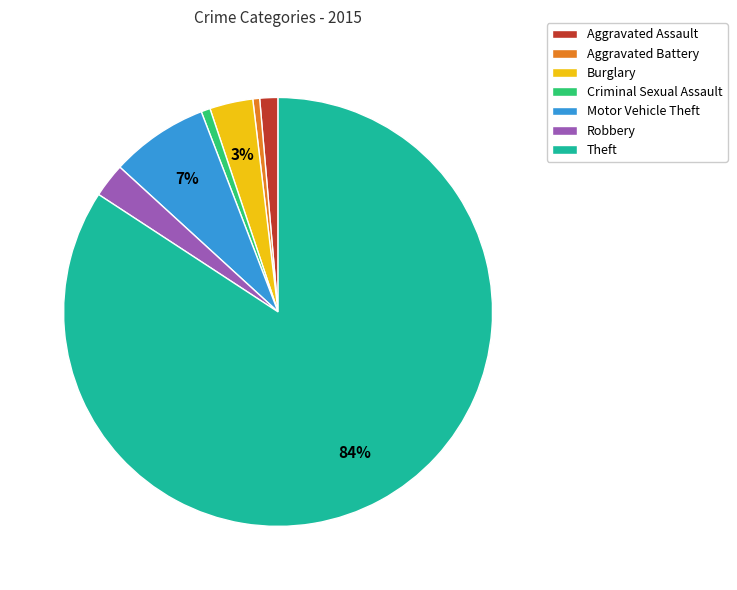

The Criminal Sexual Assault slice represents 1% of the pie. True or false?

True